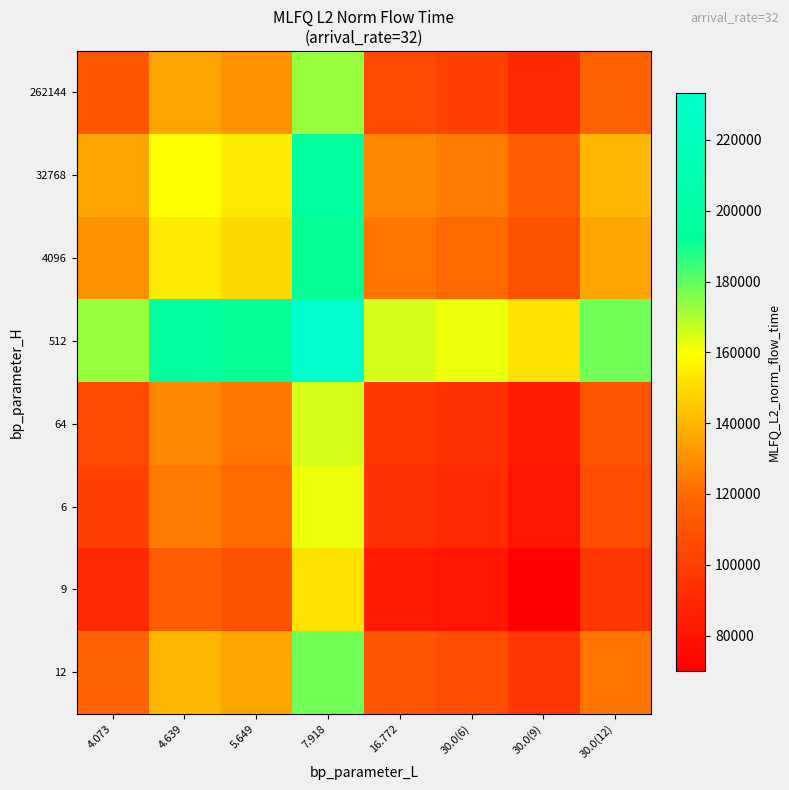

Which has a higher value, 7.918 or 16.772?

7.918